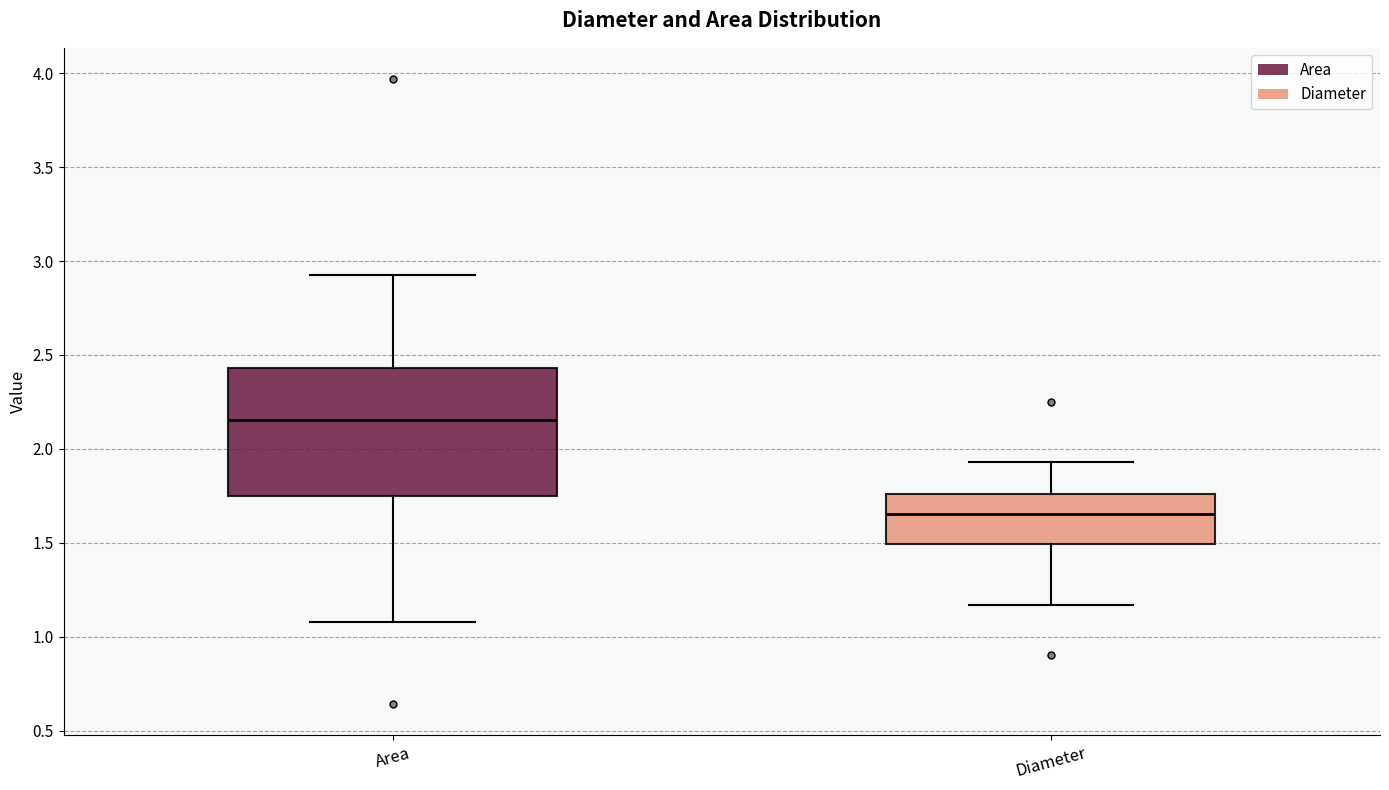

Reading left to right, read every box against the y-axis: the position of its median line, the range the box covers, and the ends of its whiskers. The values are not printed on the chart, so give them approximately, as read against the axis.

Area: median 2.15, box 1.75 to 2.45, whiskers 1.10 to 2.95
Diameter: median 1.65, box 1.50 to 1.75, whiskers 1.15 to 1.95